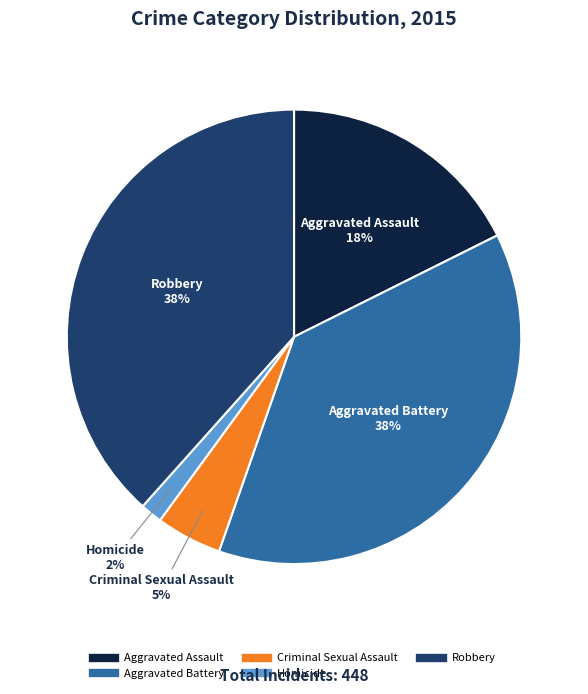

Between Aggravated Battery and Criminal Sexual Assault, which is larger?

Aggravated Battery